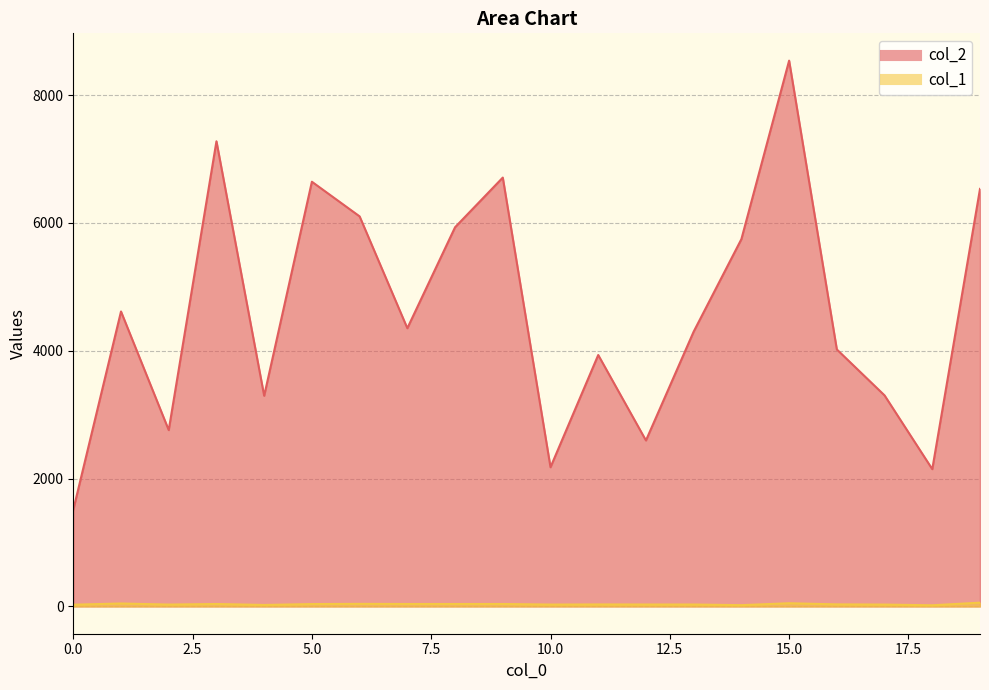

Reading right to left, extract all data points from this chart.

col_2: 6533	2148	3302	4021	8540	5747	4300	2597	3934	2178	6710	5933	4353	6103	6645	3296	7278	2759	4615	1512
col_1: 59	18	29	32	50	20	30	30	31	29	38	38	38	40	37	23	38	29	46	27